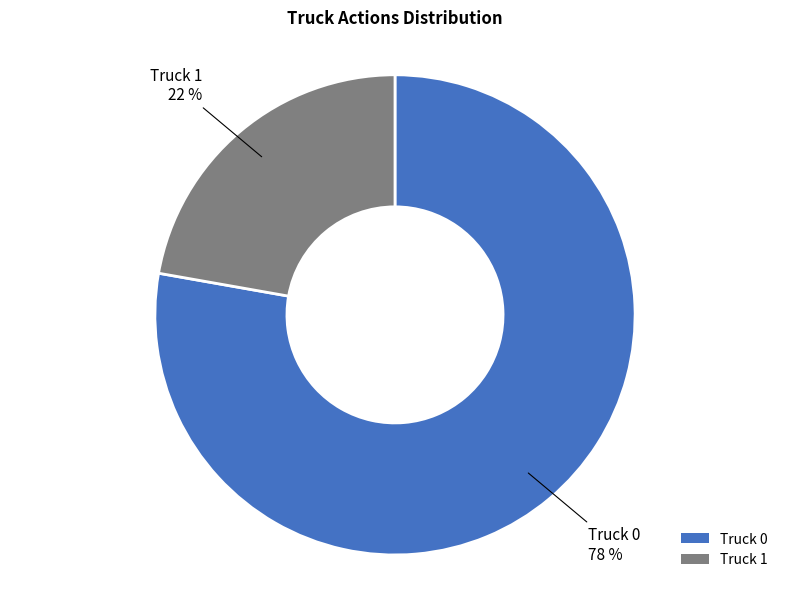

To the nearest percent, what is the difference between the Truck 1 and Truck 0 slice percentages?

56%